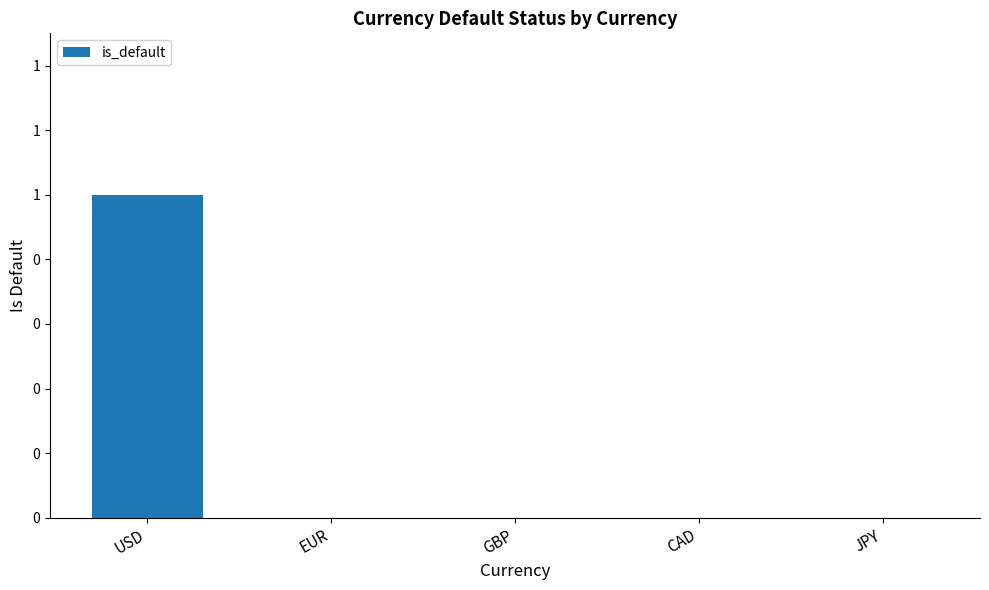

The value at USD is 0. True or false?

False